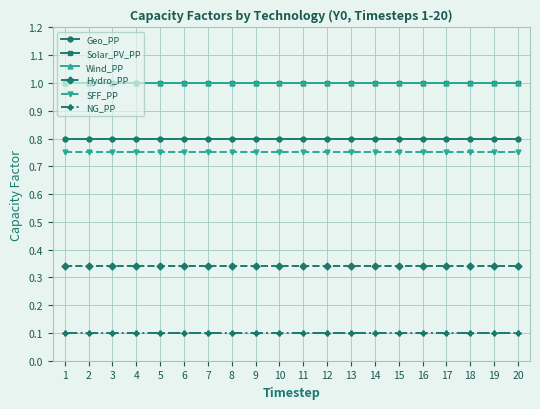

The value of Hydro_PP at 19 is 0.1. True or false?

False